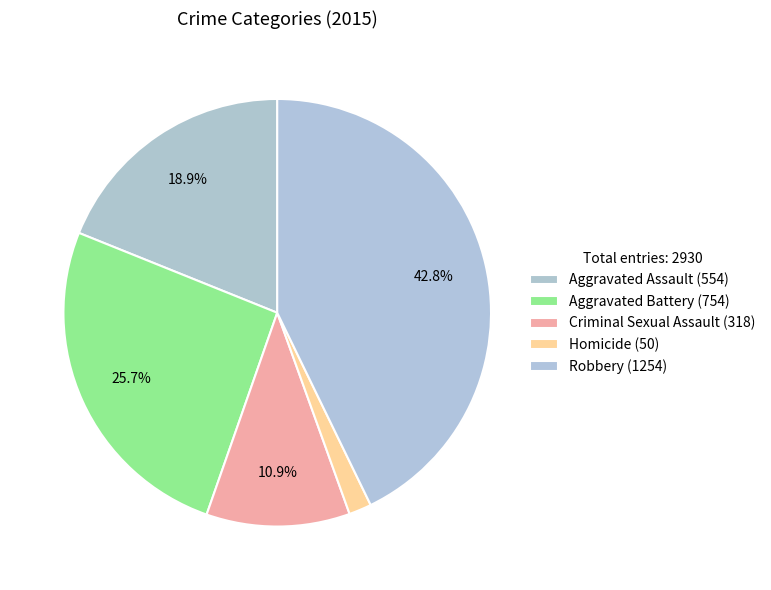

True or false: Aggravated Battery accounts for 37% of the total.

False